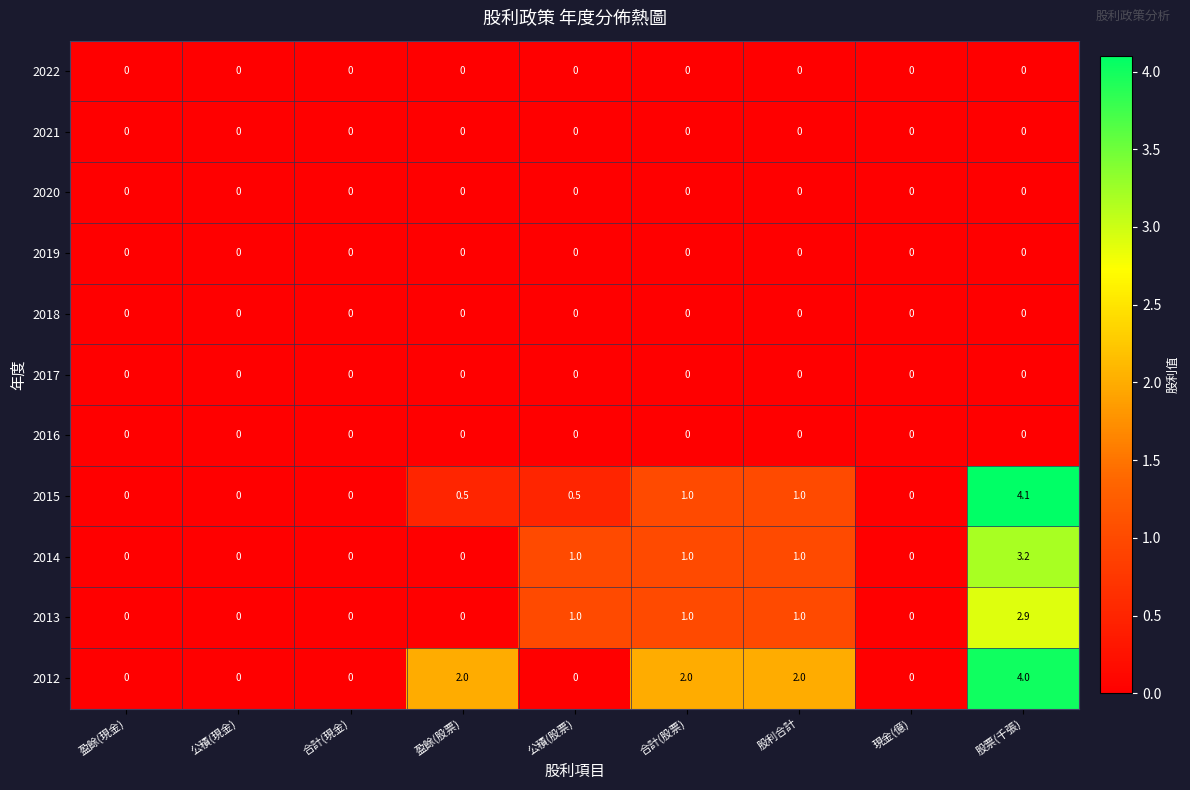

Count the 2013 values in the range 0 to 1.

8